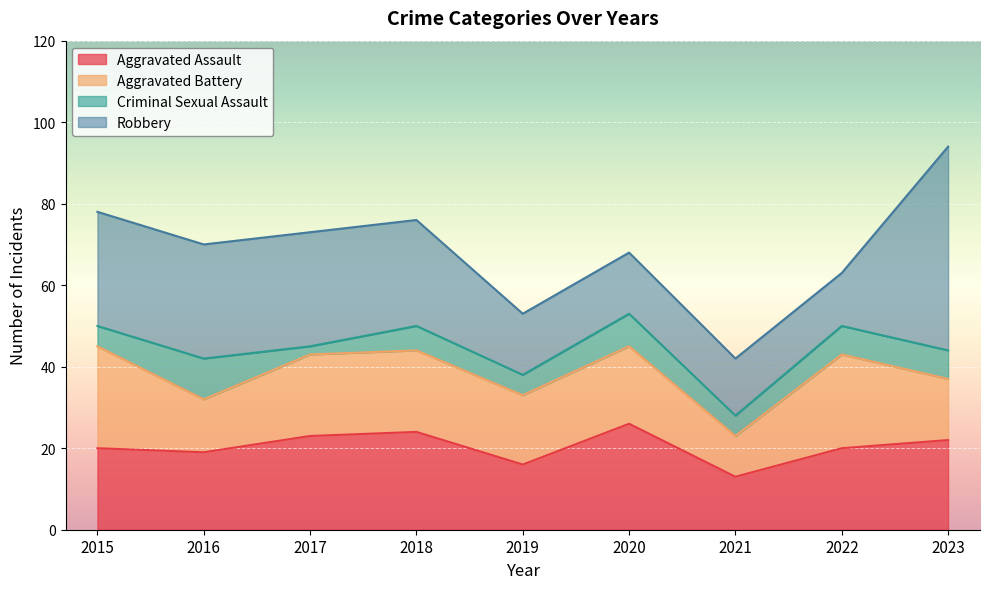

How many intersections are there between Aggravated Battery and Aggravated Assault?

5